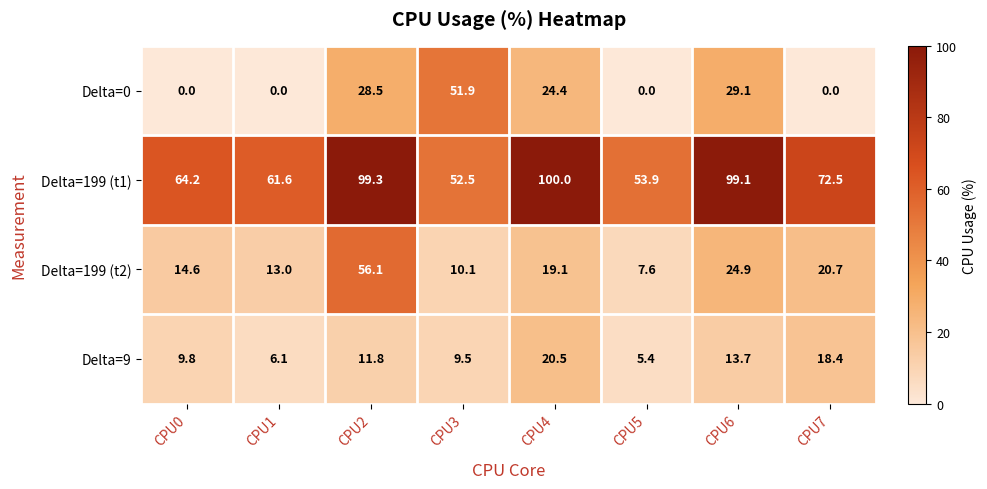

What is the spread (max minus min) of values at CPU0?

64.2